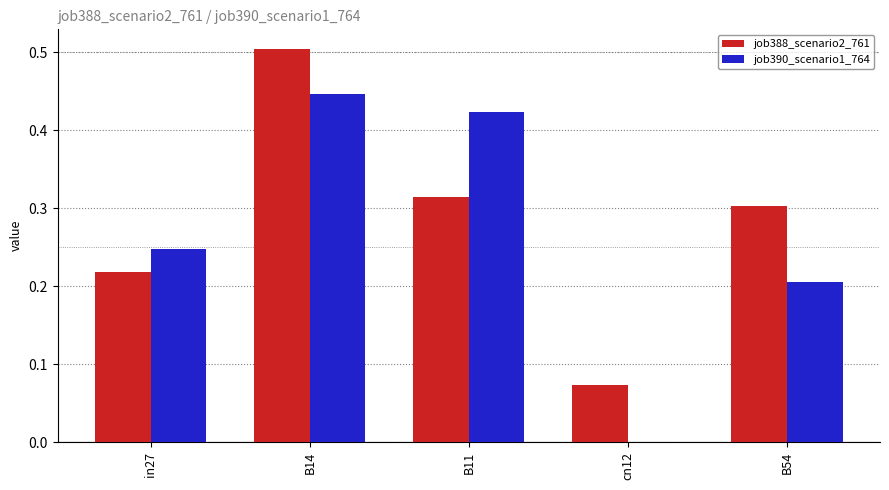

Is the value of job390_scenario1_764 at B14 greater than the value of job388_scenario2_761 at B54?

Yes